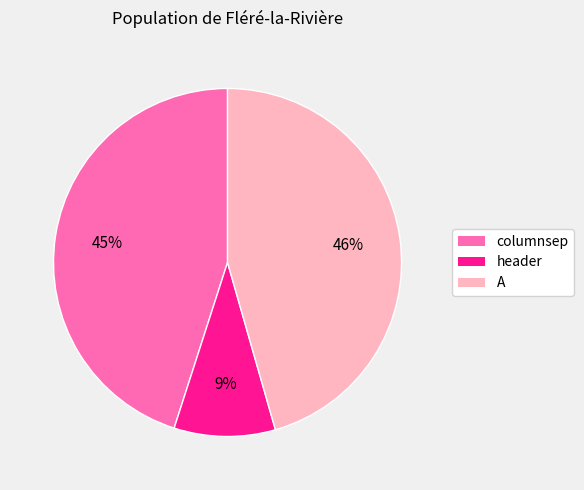

To the nearest percent, what is the combined percentage of header and columnsep?

54%